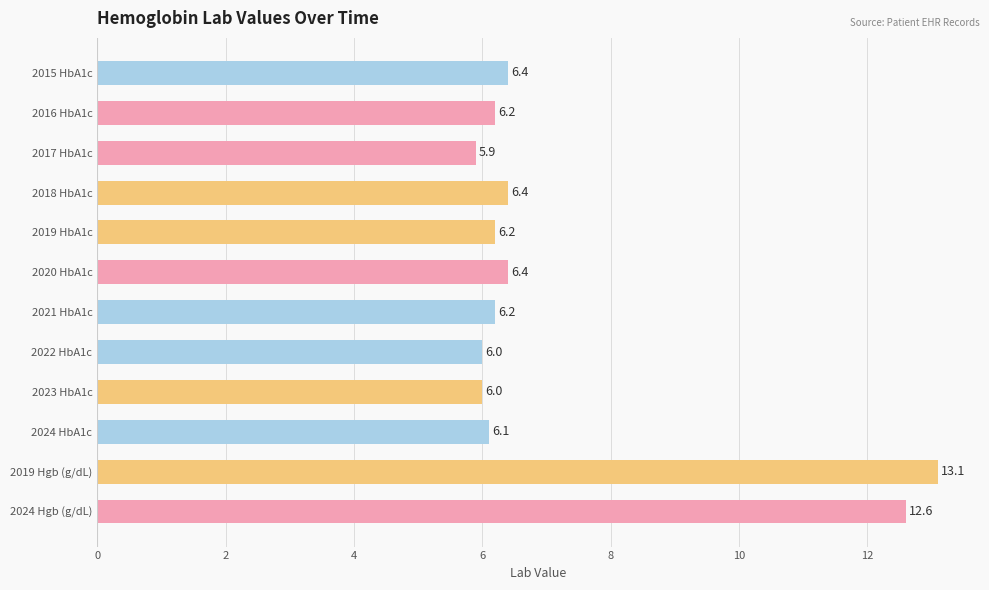

What is the change in value from 2018 HbA1c to 2023 HbA1c?

-0.4